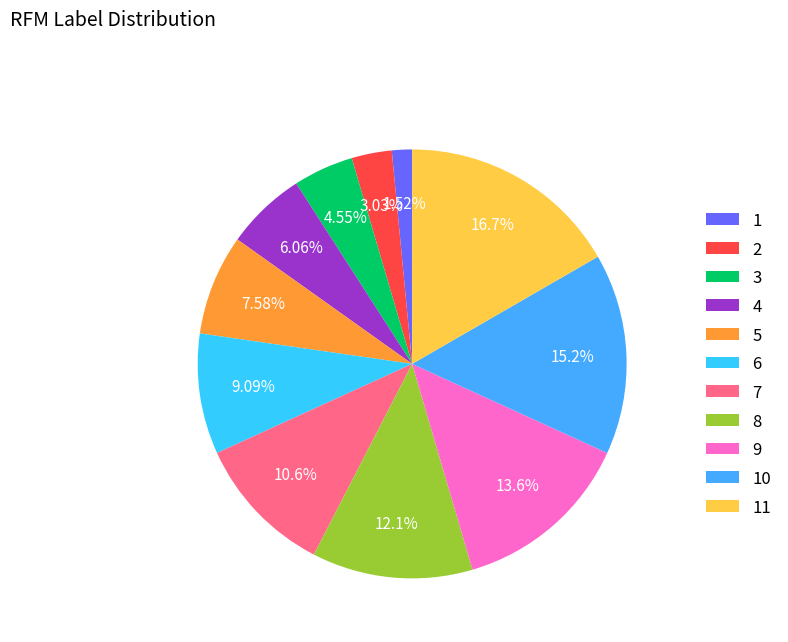

Count the number of slices in the pie.

11